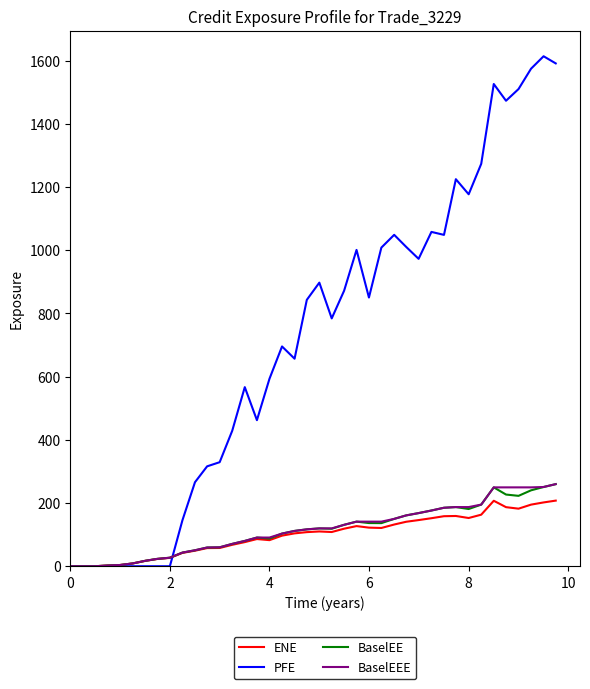

Which series has the largest total across all categories?

PFE